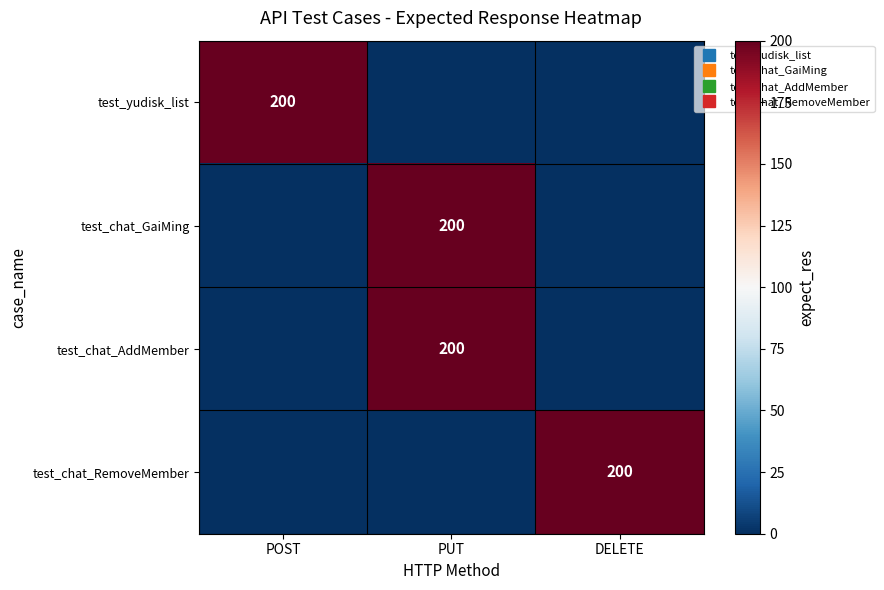

Between POST and DELETE, which is larger?

POST